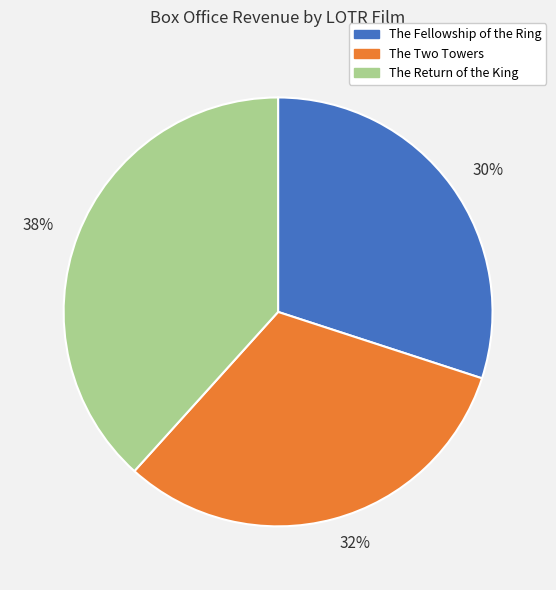

To the nearest percent, what is the combined percentage of The Two Towers and The Fellowship of the Ring?

62%